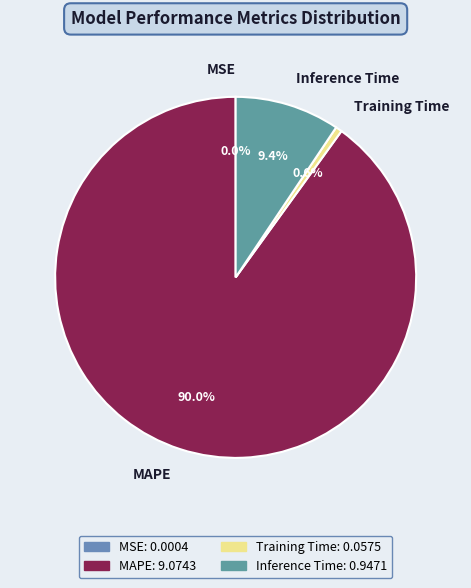

Combined, what portion of the pie is MAPE and Training Time?

90.6%